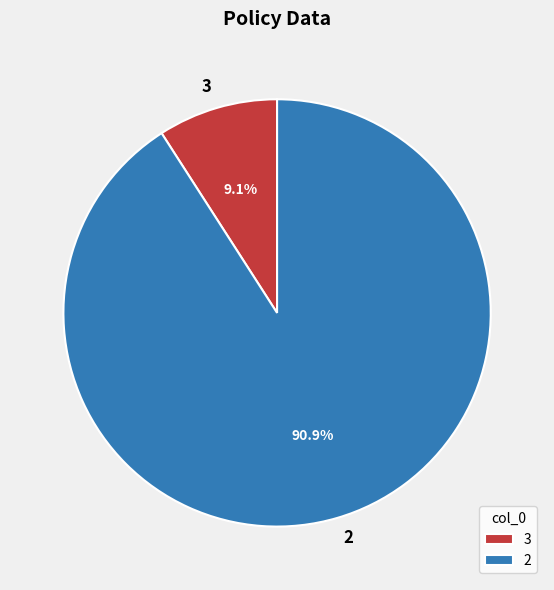

To the nearest percent, what is the difference between the 3 and 2 slice percentages?

82%